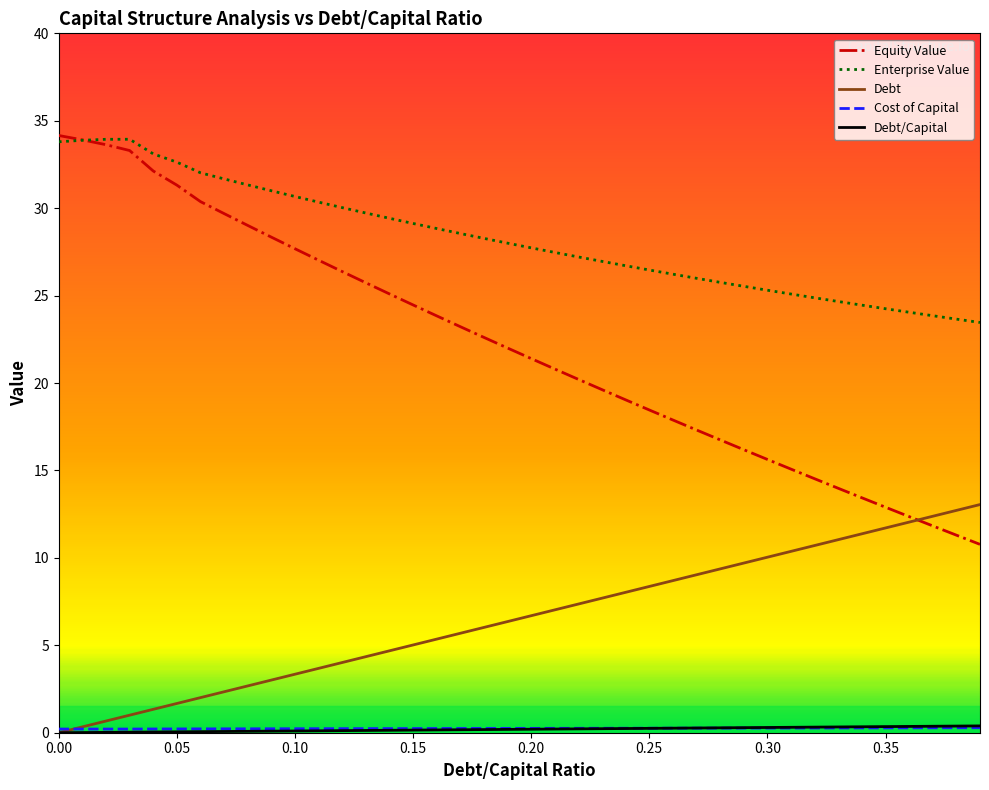

Which series has the largest range (max minus min)?

Equity Value